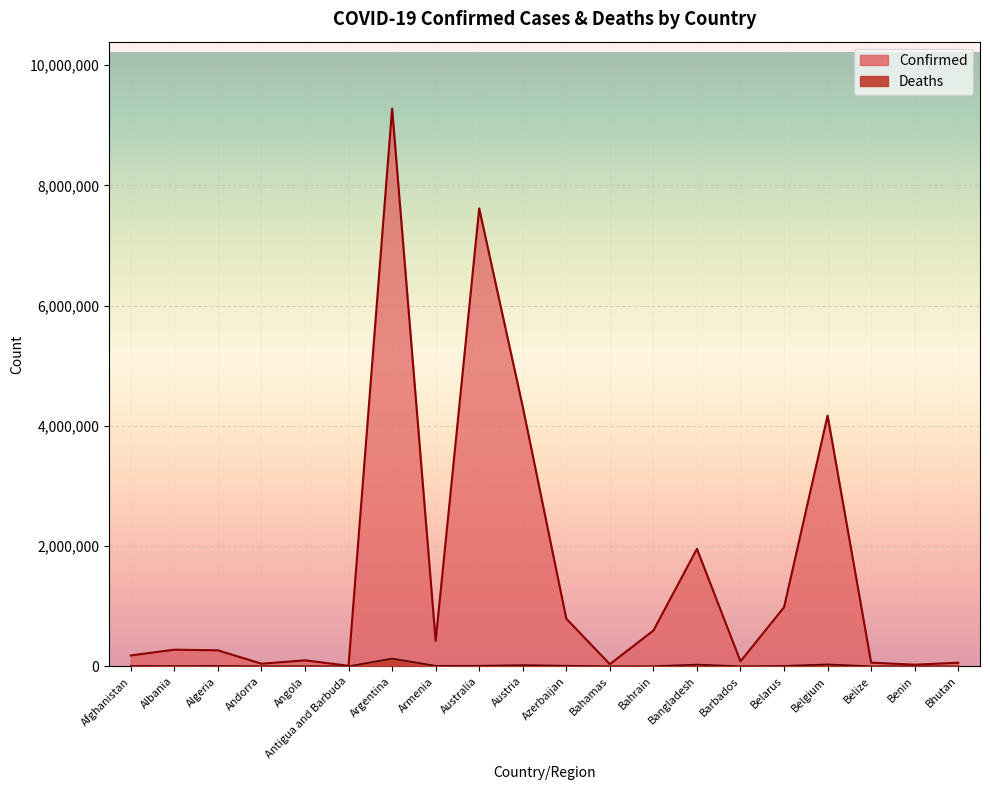

At which category does the chart reach its minimum across all series?

Bhutan